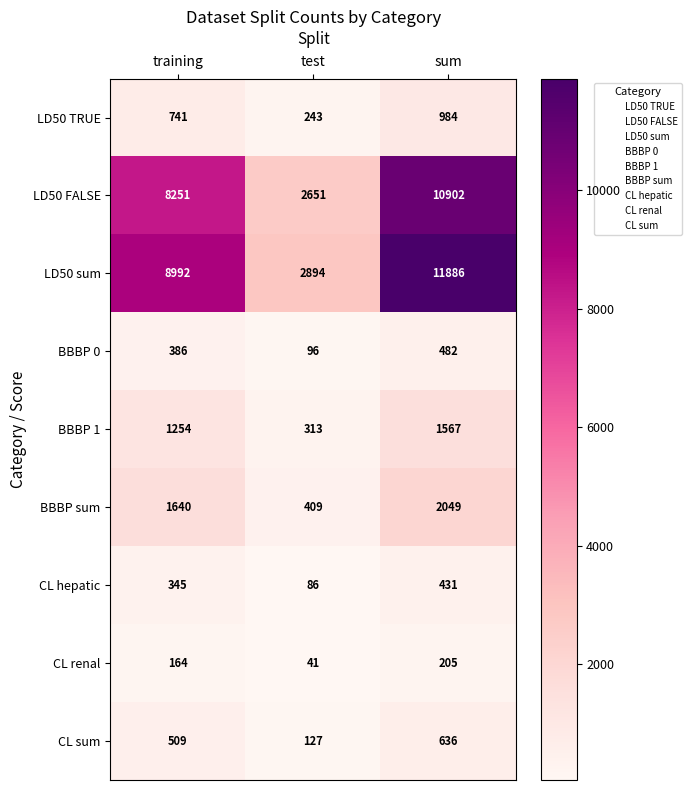

Which series has the largest total across all categories?

LD50 sum